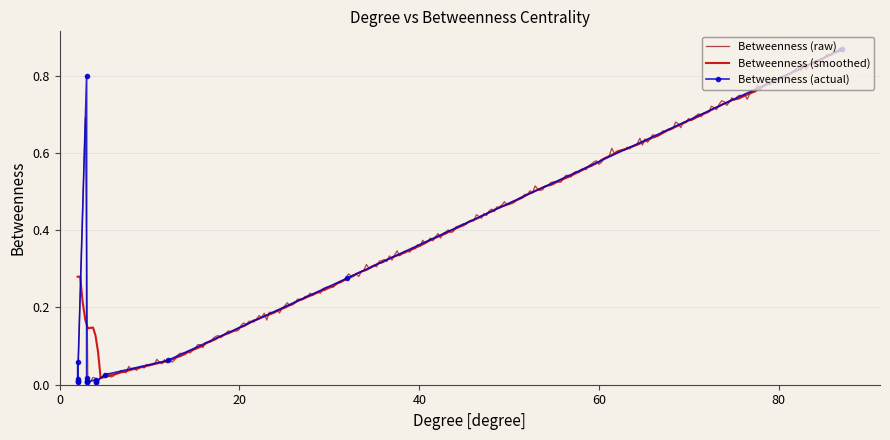

Reading right to left, list all the values displayed in this chart.

87=0.9	32=0.3	12=0.1	5=0.0	4=0.0	4=0.0	4=0.0	4=0.0	3=0.0	3=0.0	3=0.0	3=0.0	3=0.8	2=0.0	2=0.0	2=0.0	2=0.0	2=0.1